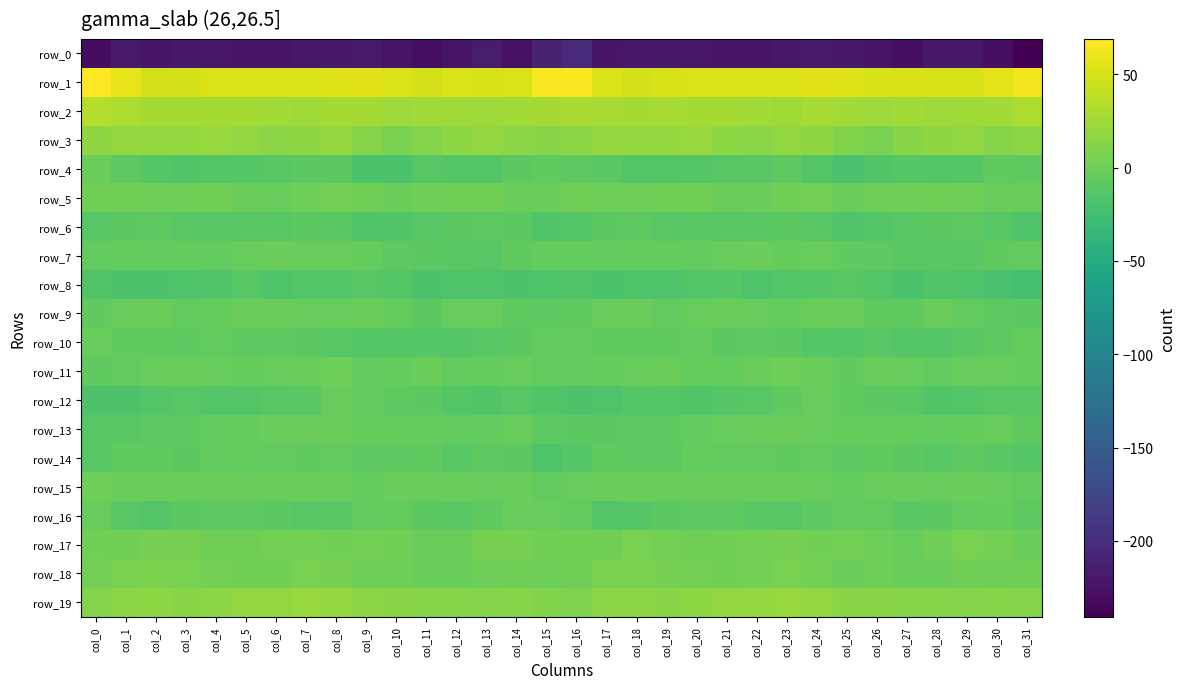

True or false: row_5 has a value of -0.9 at col_10.

True